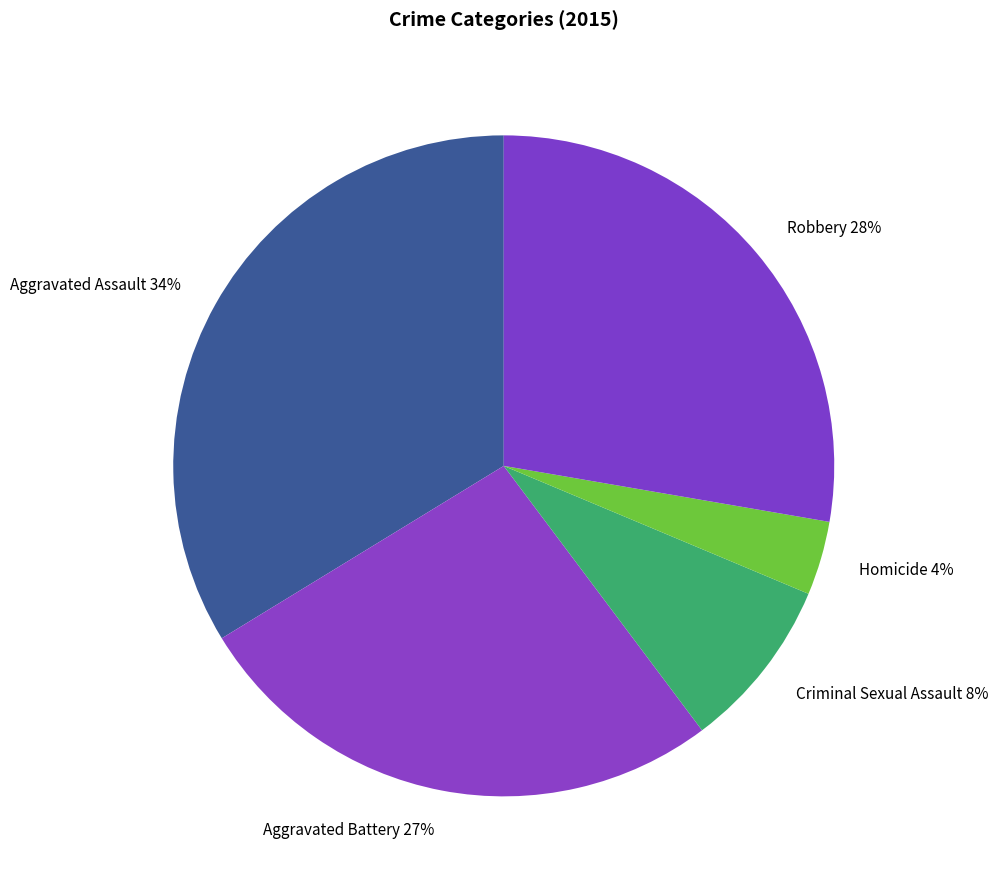

Rank the categories by value from lowest to highest.

Homicide, Criminal Sexual Assault, Aggravated Battery, Robbery, Aggravated Assault